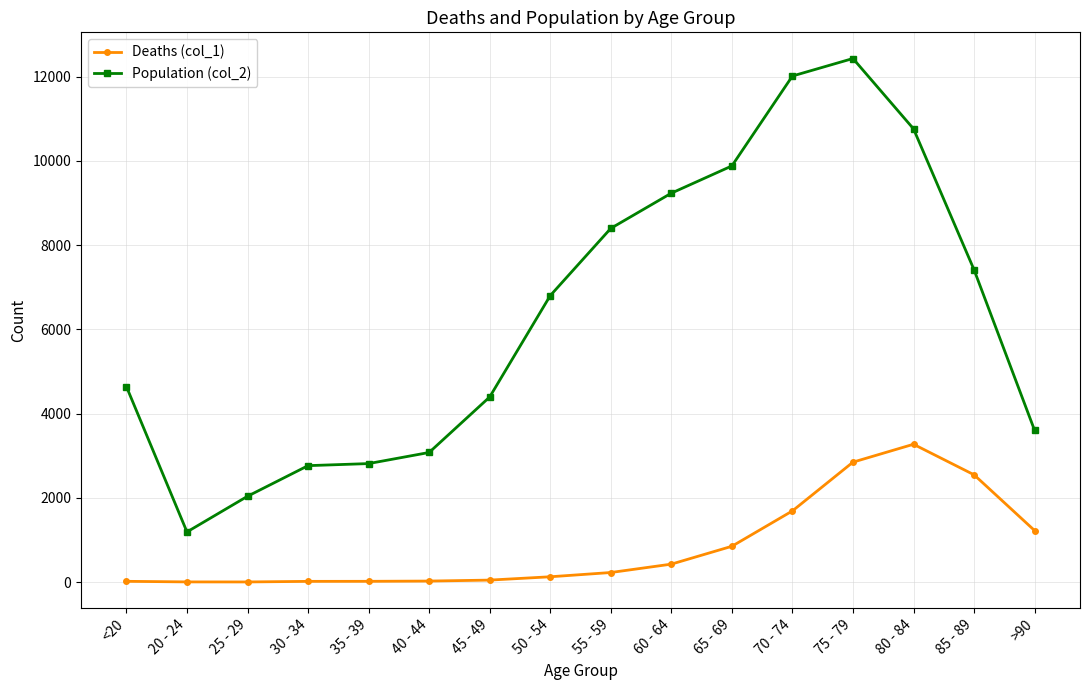

What is the label of the 7th point from the left?

45 - 49